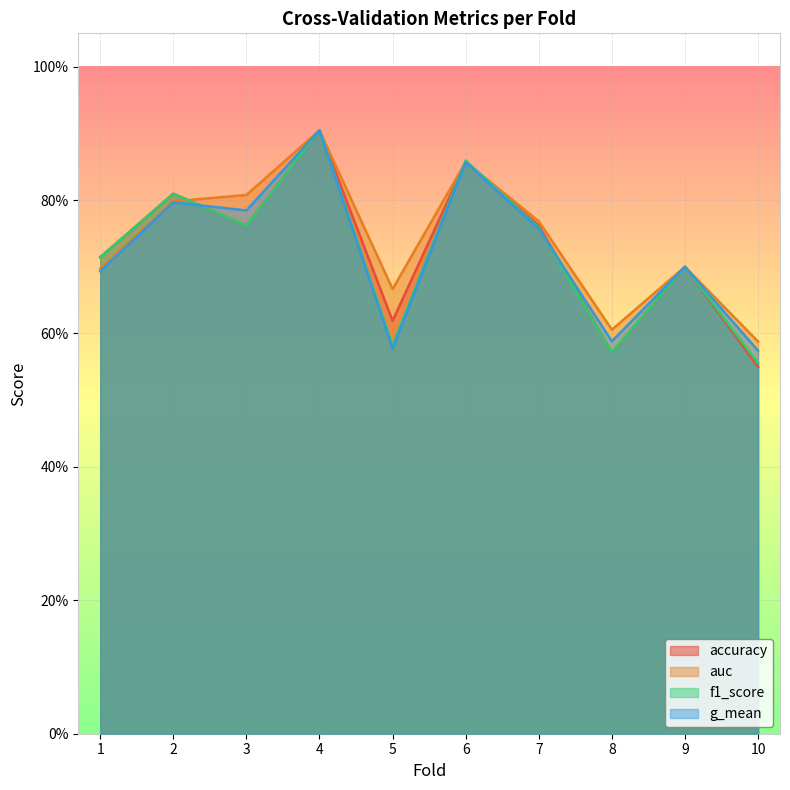

How many f1_score values are between 0 and 1?

10